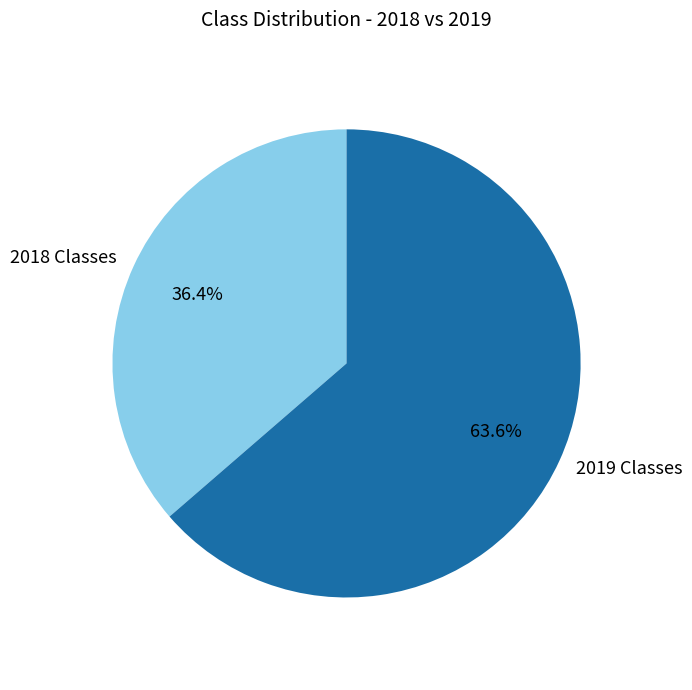

To the nearest percent, what is the average slice percentage?

50%